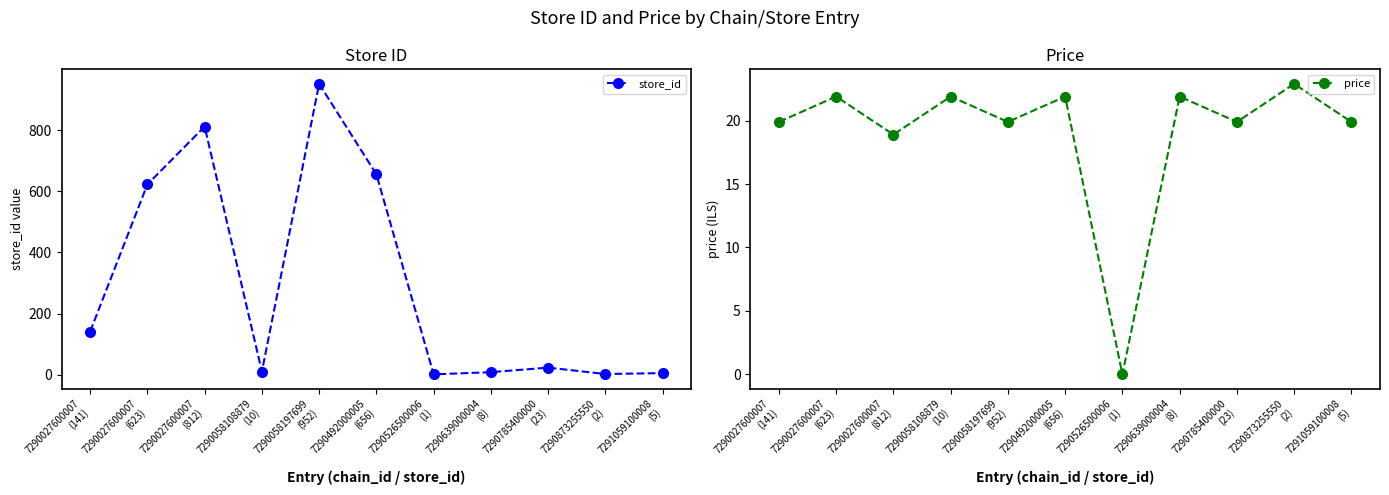

How many lines are shown in the chart?

2